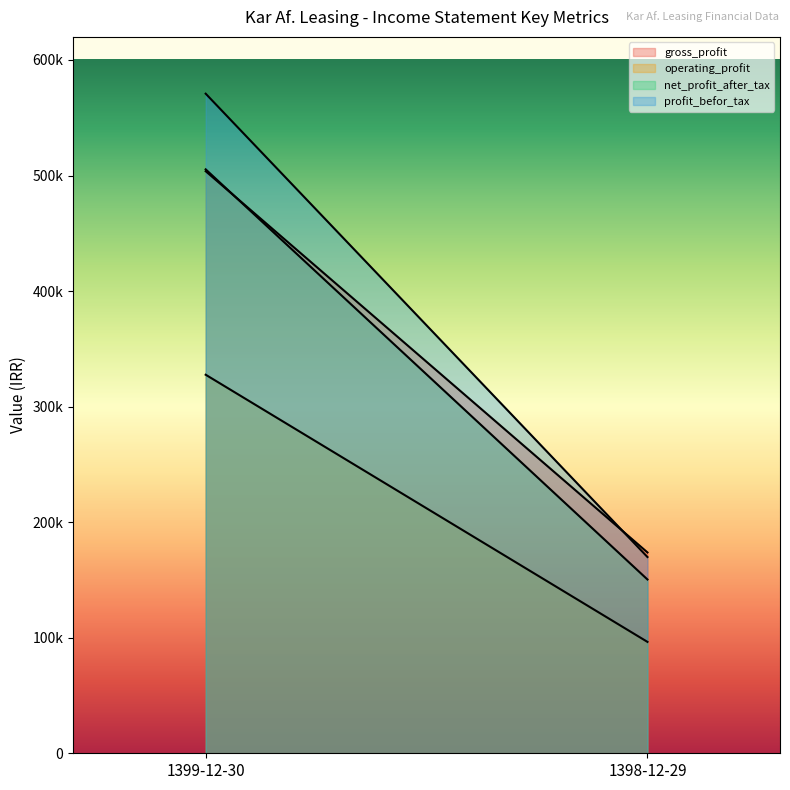

What is the difference between the maximum and minimum values in the profit_befor_tax series?

400991